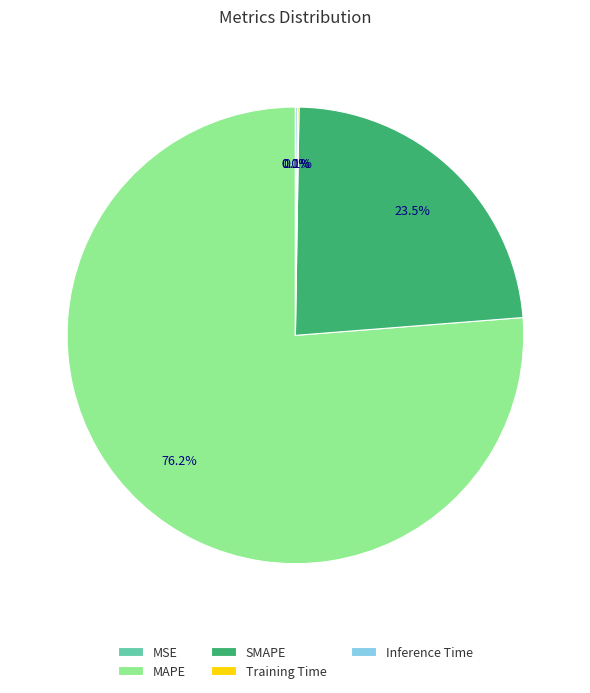

Which category accounts for the majority?

MAPE